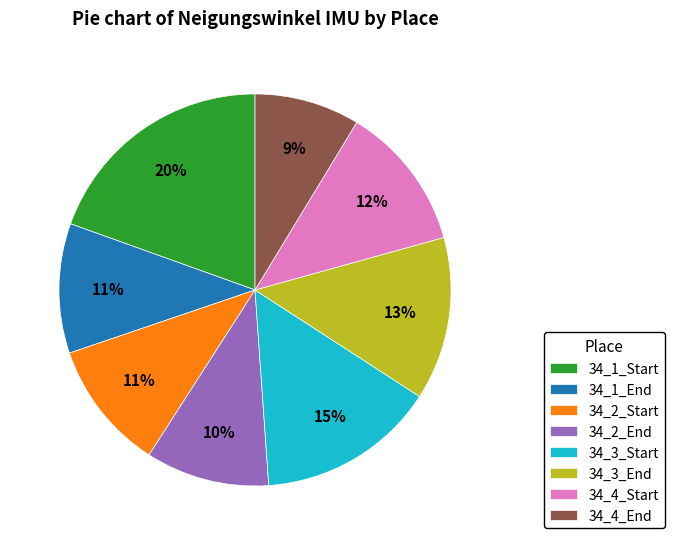

To the nearest percent, what portion does 34_1_End represent?

11%